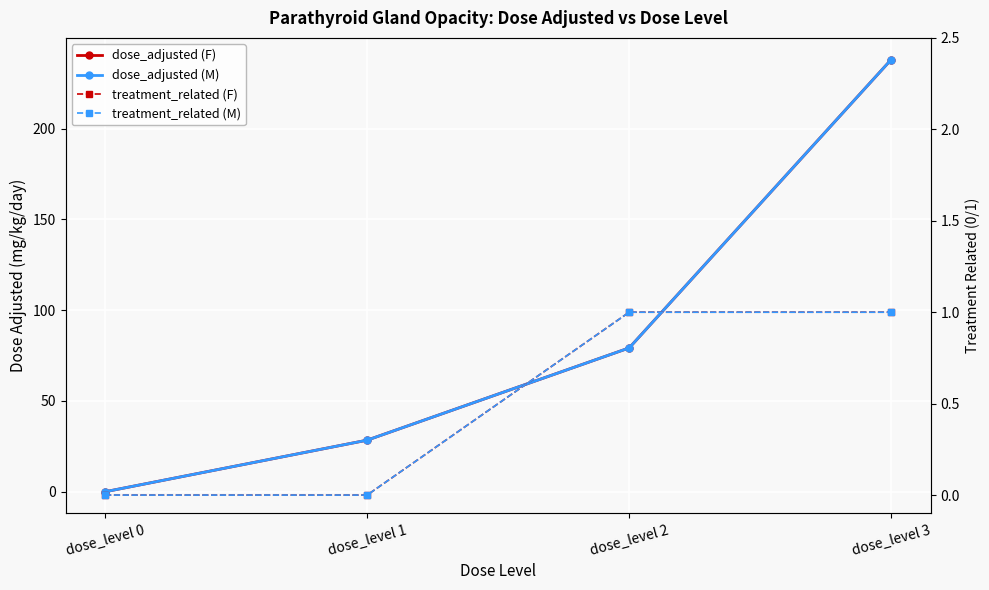

List the labels in order of treatment_related (M) value, smallest first.

dose_level 0, dose_level 1, dose_level 2, dose_level 3